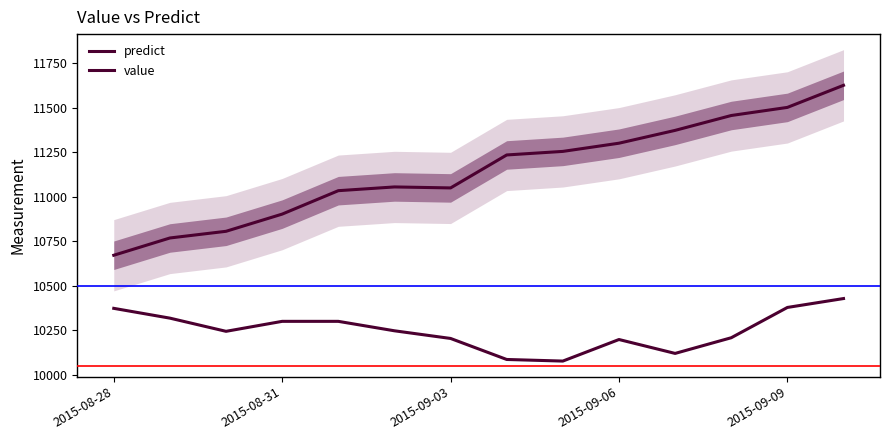

Rank the series at 2015-09-03 from lowest to highest value.

value, predict